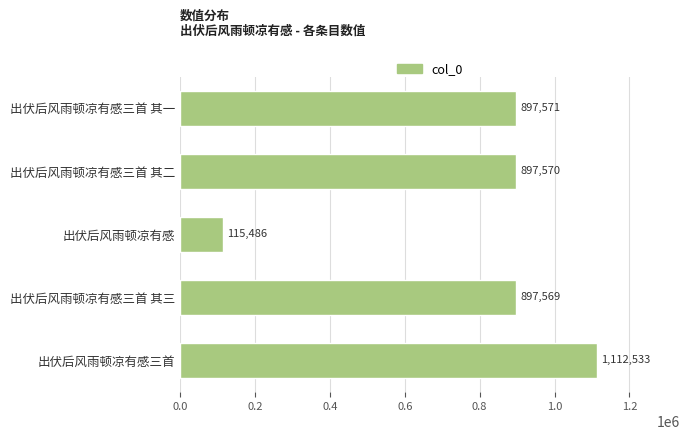

What is the difference between the second highest and second lowest values?

2